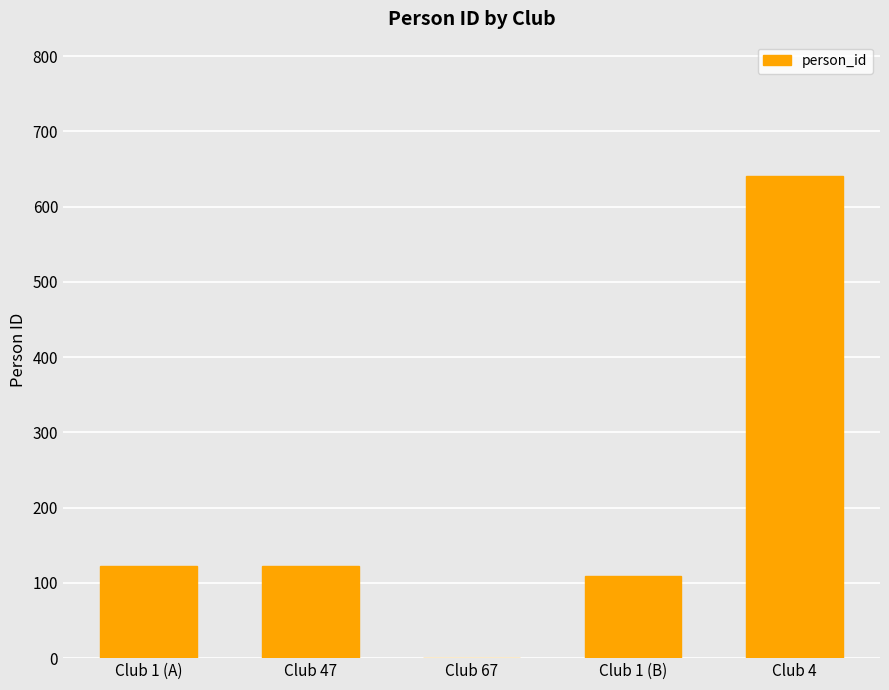

The value at Club 1 (B) is 29. True or false?

False